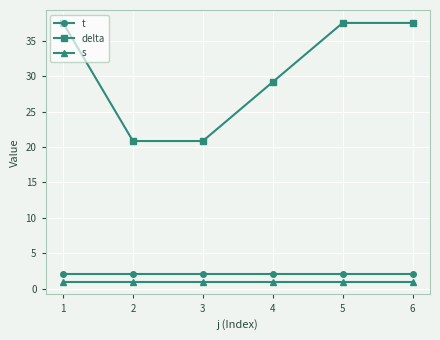

Reading right to left, transcribe all the data shown in this chart.

t: 2.0	2.0	2.0	2.0	2.0	2.0
delta: 37.5	37.5	29.2	20.8	20.8	37.5
s: 1.0	1.0	1.0	1.0	1.0	1.0